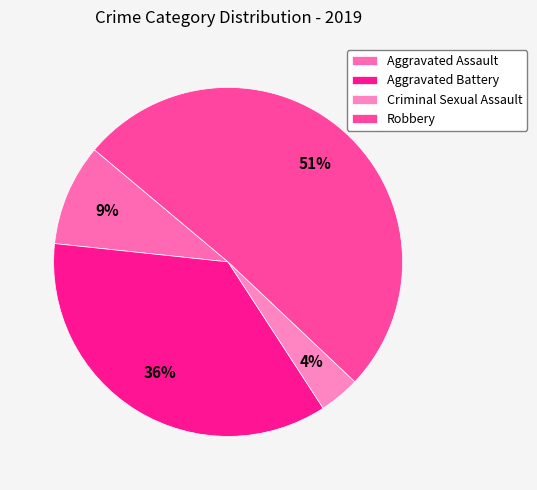

True or false: Aggravated Battery accounts for 24% of the total.

False